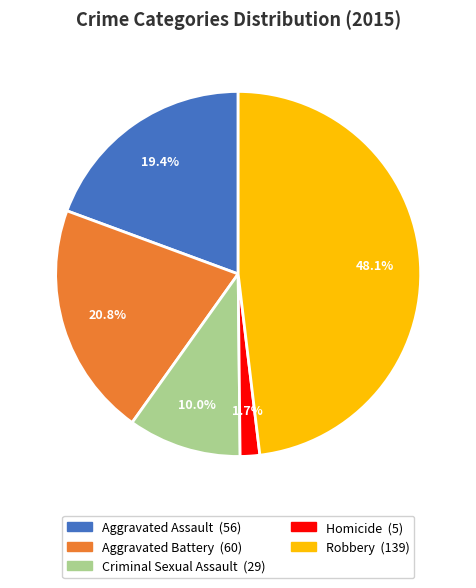

Between Robbery and Aggravated Battery, which is larger?

Robbery